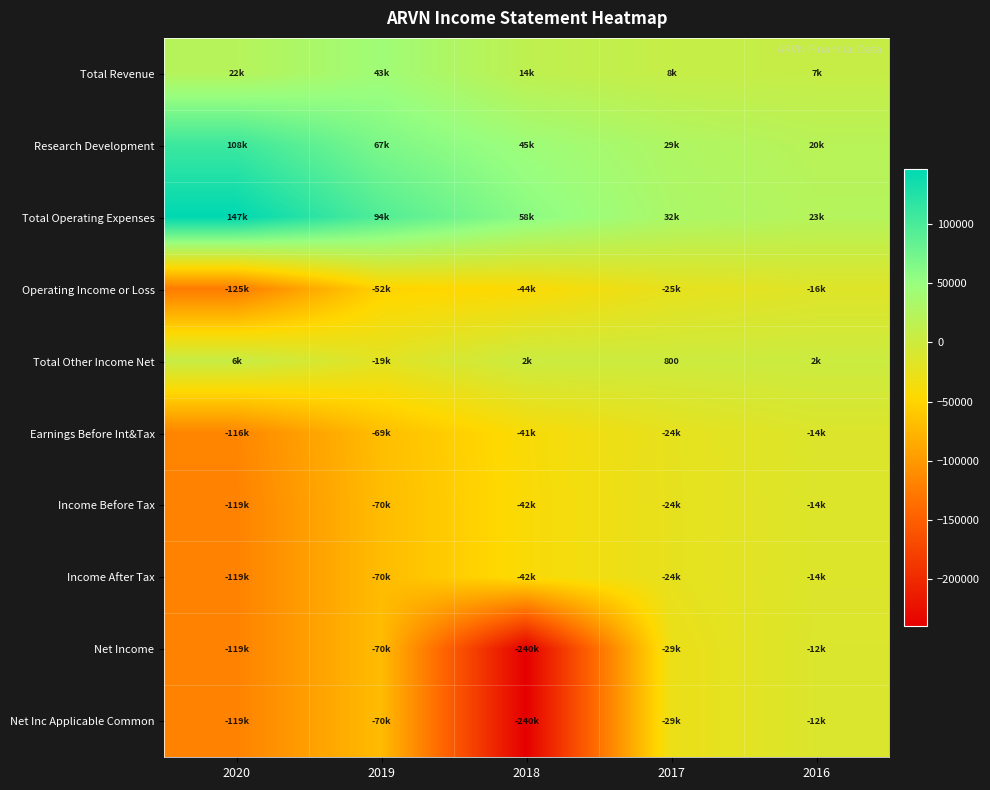

Which has a higher value, 2018 or 2016?

2018